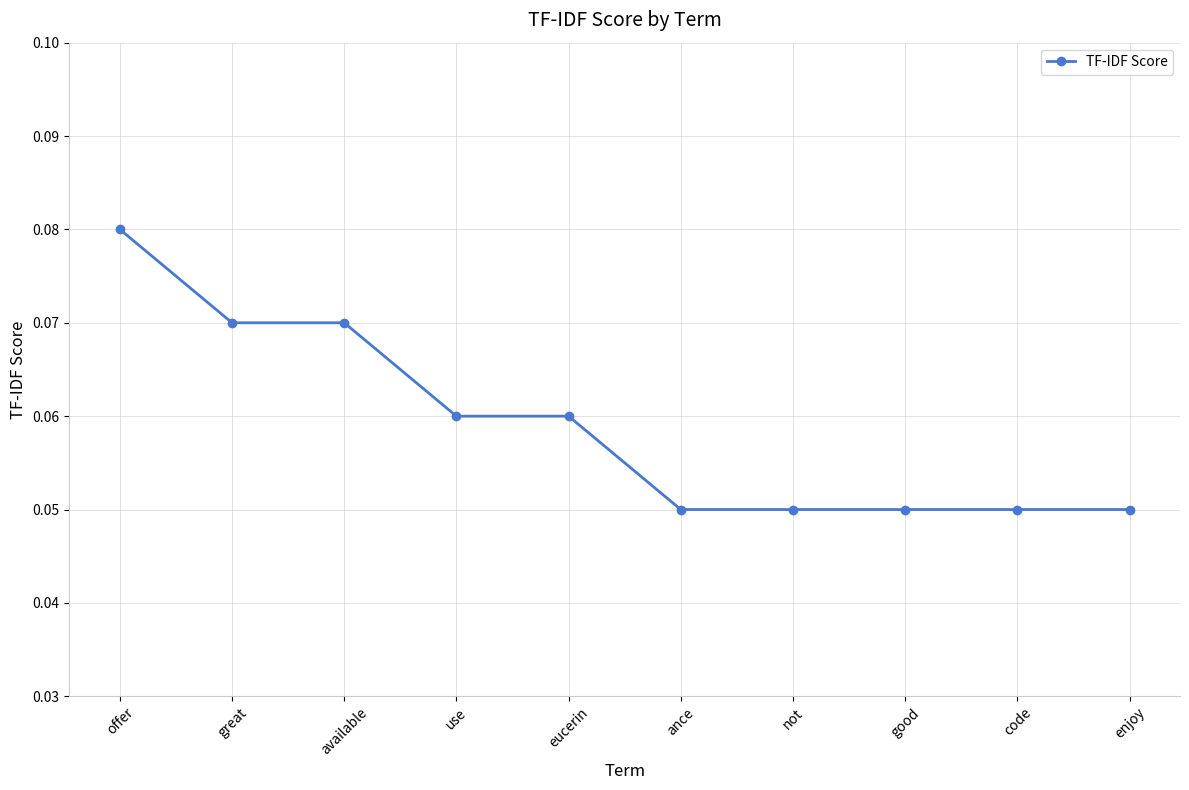

Which has a higher value, not or offer?

offer